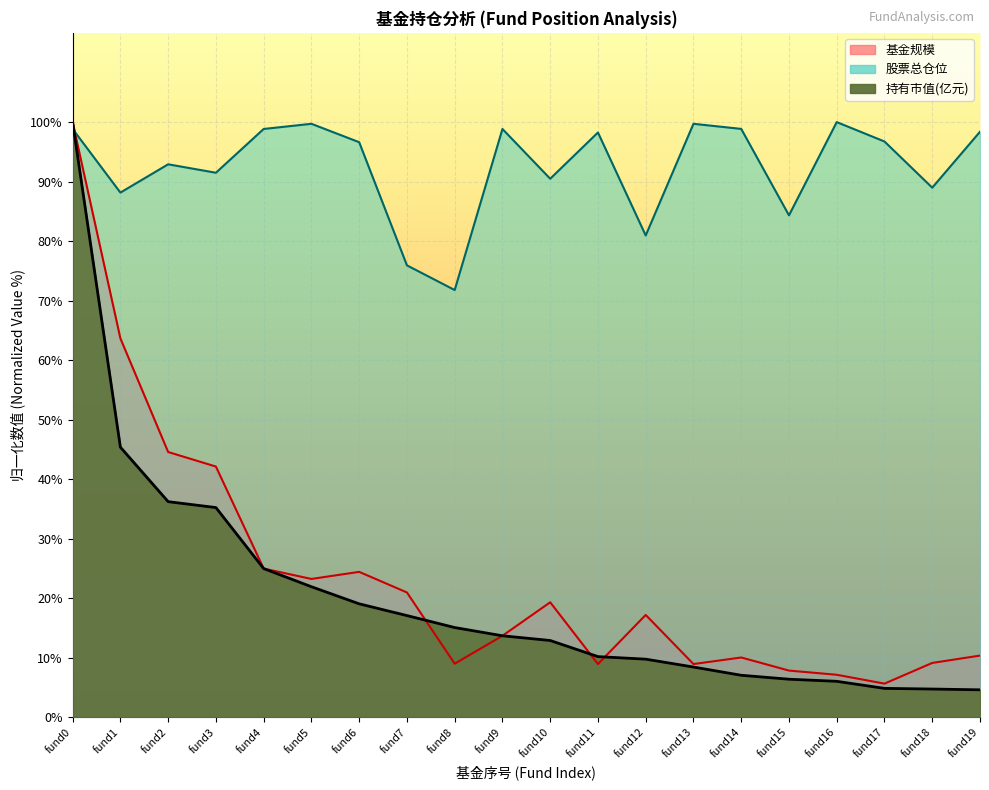

The value of 持有市值(亿元) at fund15 is 9.9. True or false?

False